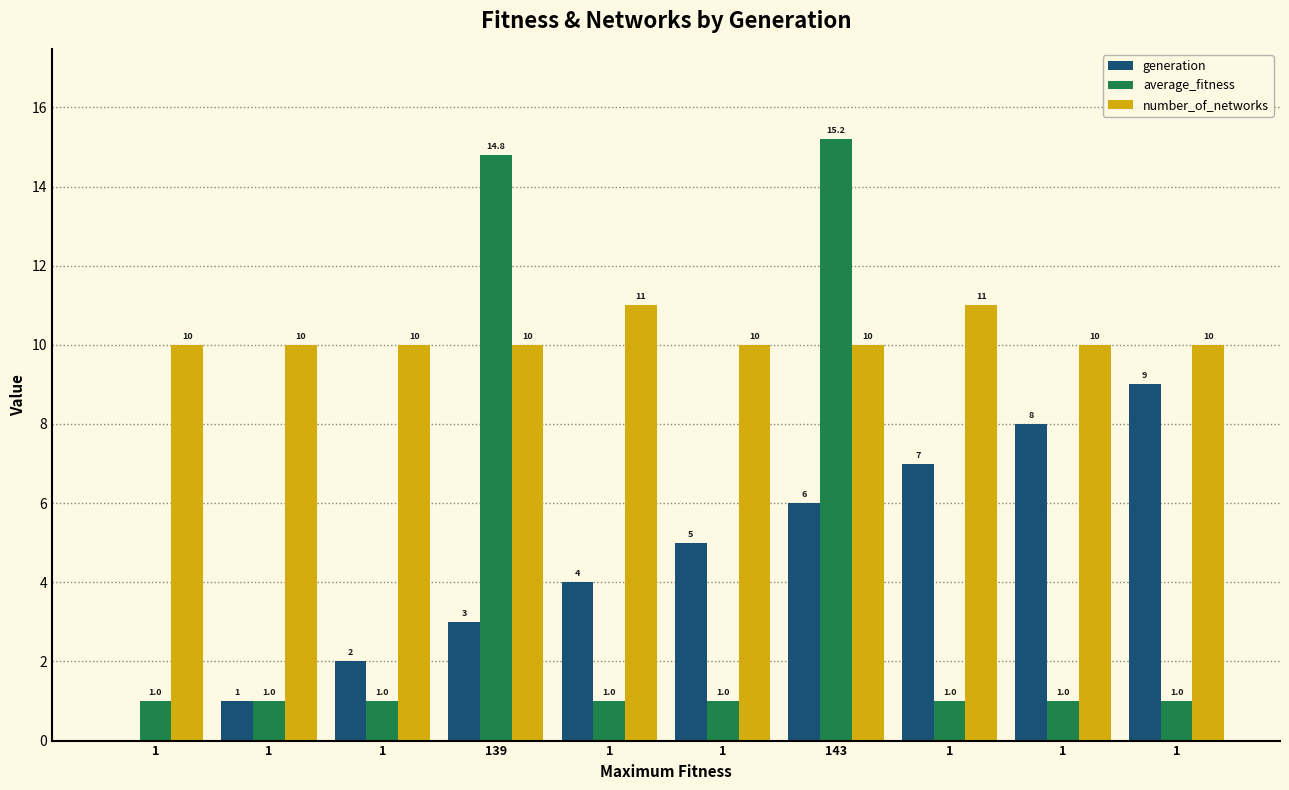

Does the chart contain stacked bars?

No